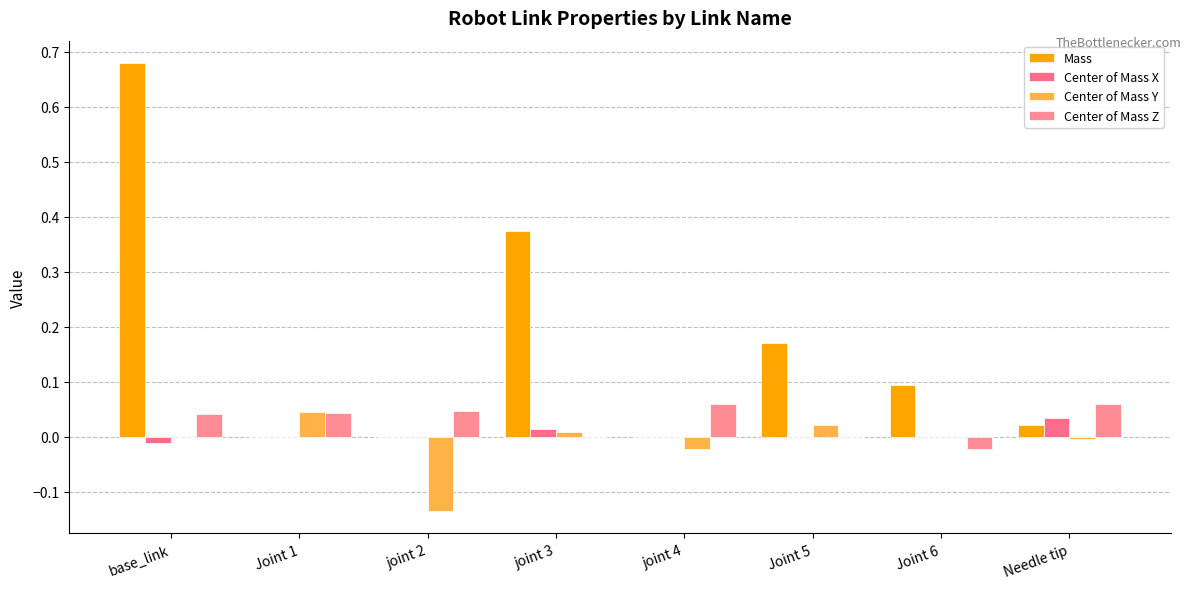

Between base_link and joint 2, which series saw the biggest shift?

Mass